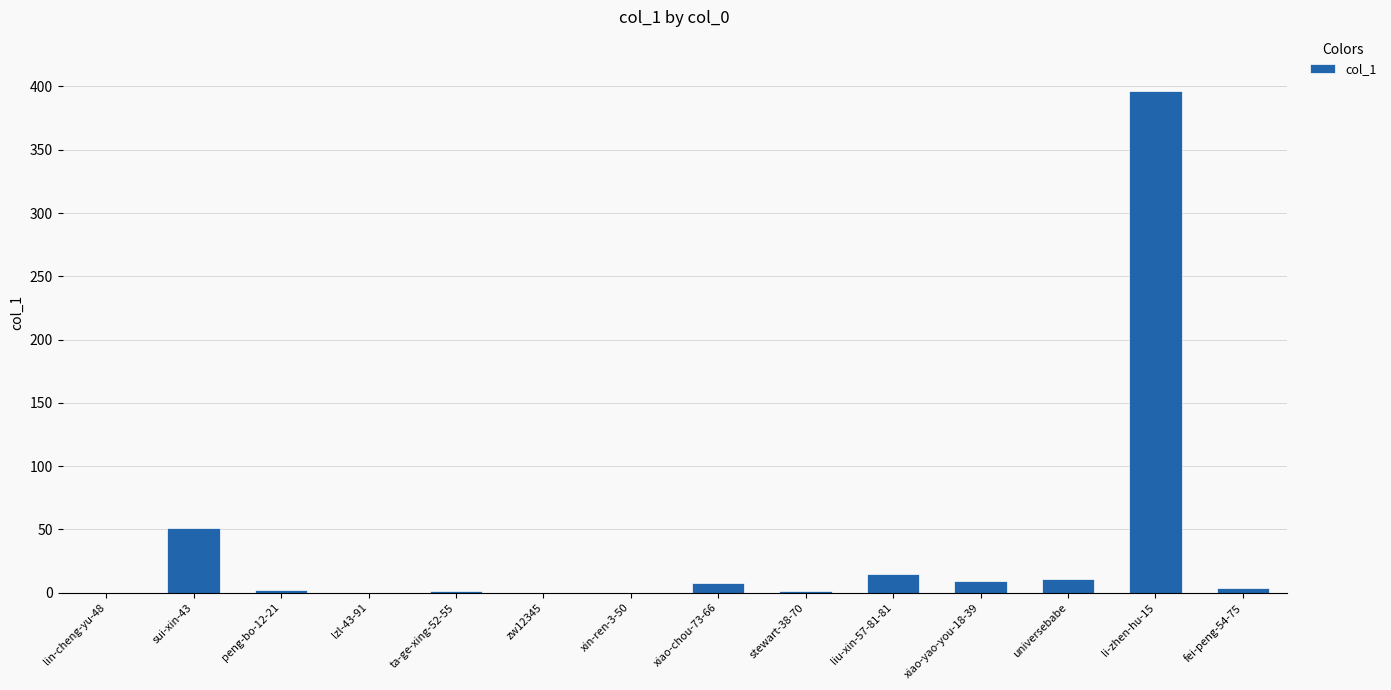

Are the bars horizontal?

No